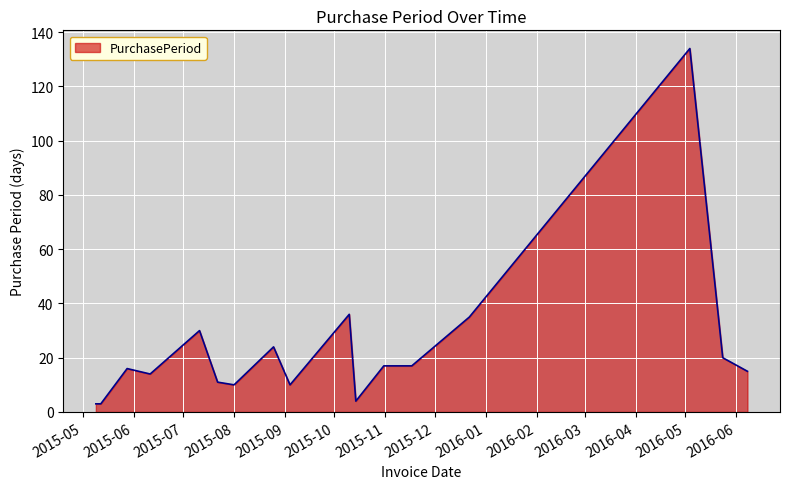

What is the greatest value displayed?

134